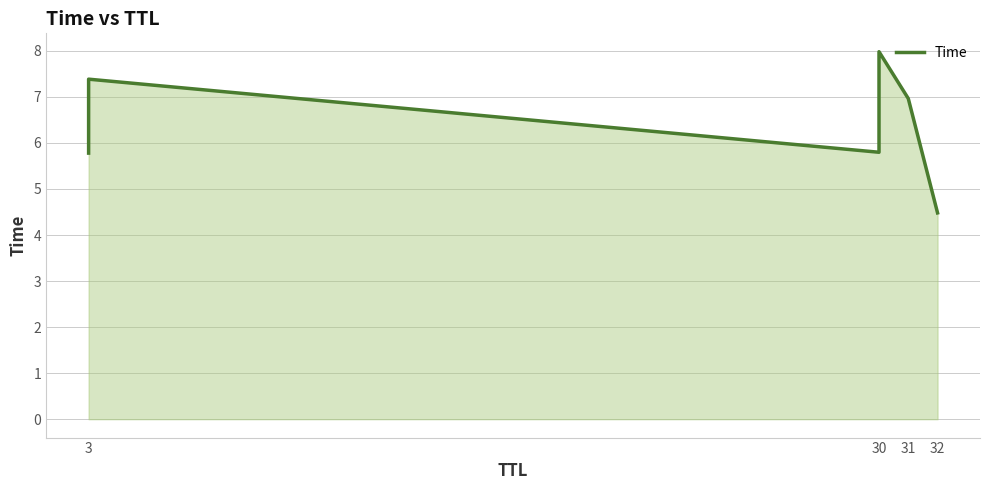

What is the ratio of the value at 30 to the value at 3?

0.8